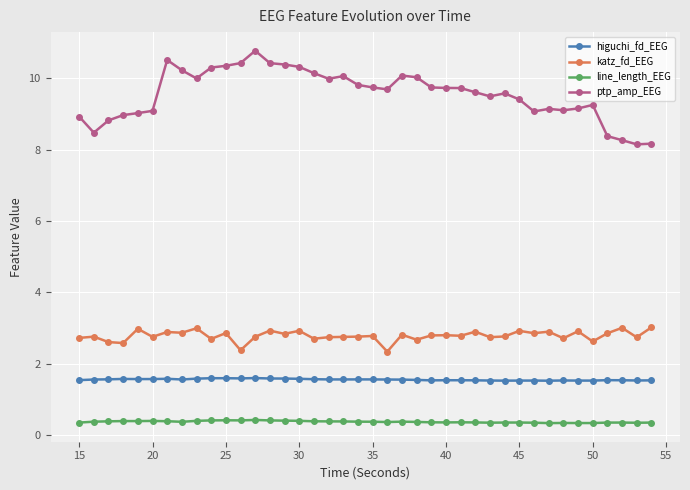

What is the minimum value for higuchi_fd_EEG?

1.5